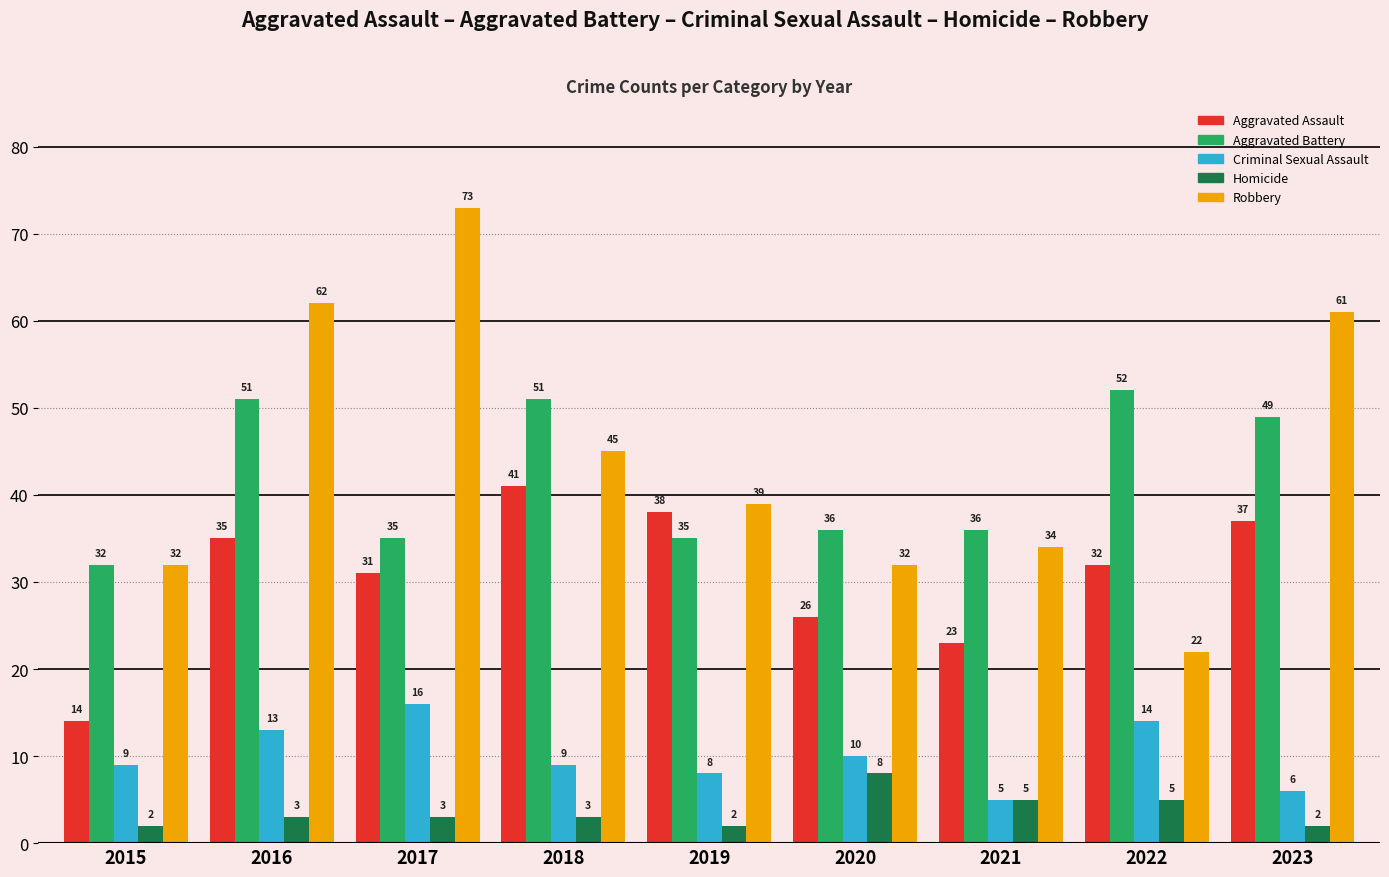

Which series has the largest range (max minus min)?

Robbery